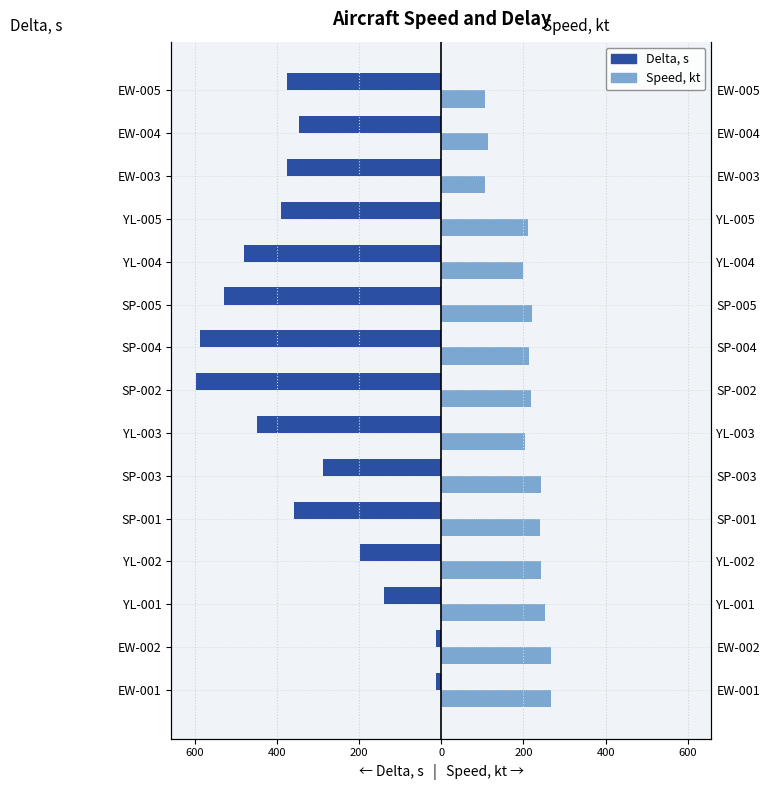

Reading right to left, transcribe all the data shown in this chart.

Delta, s: -377.0	-347.0	-377.0	-390.0	-480.0	-529.0	-589.0	-598.0	-450.0	-289.0	-358.0	-199.0	-139.0	-13.0	-13.0
Speed, kt: 107.0	112.5	107.0	210.5	199.1	219.7	214.5	218.7	202.7	243.5	239.8	243.4	253.4	265.9	265.9